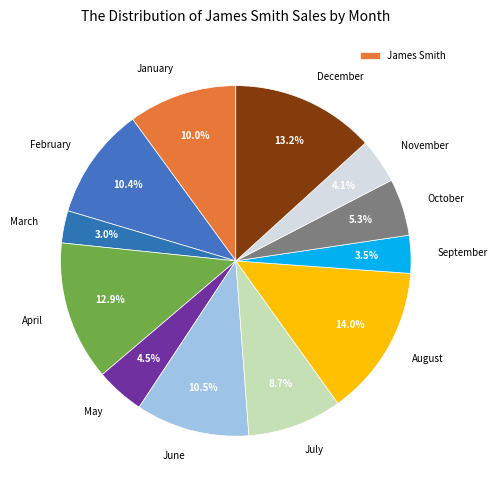

To the nearest percent, what is the difference between the October and April slice percentages?

8%